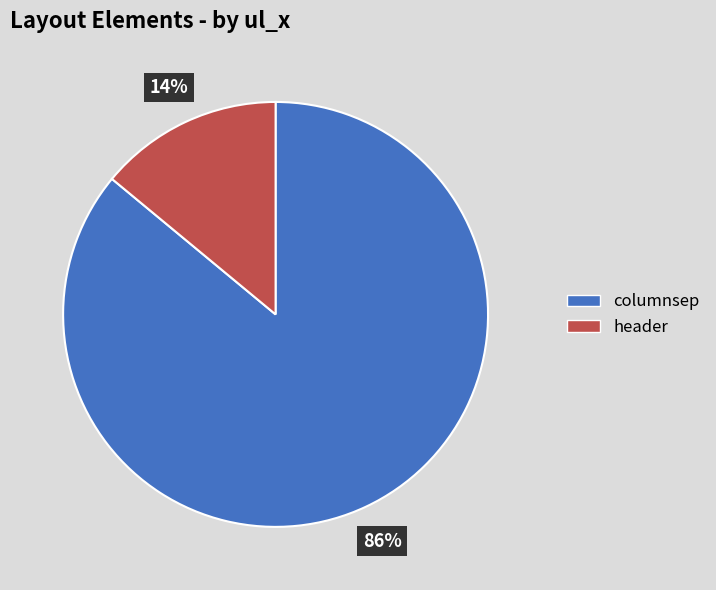

To the nearest percent, what is the combined percentage of columnsep and header?

100%